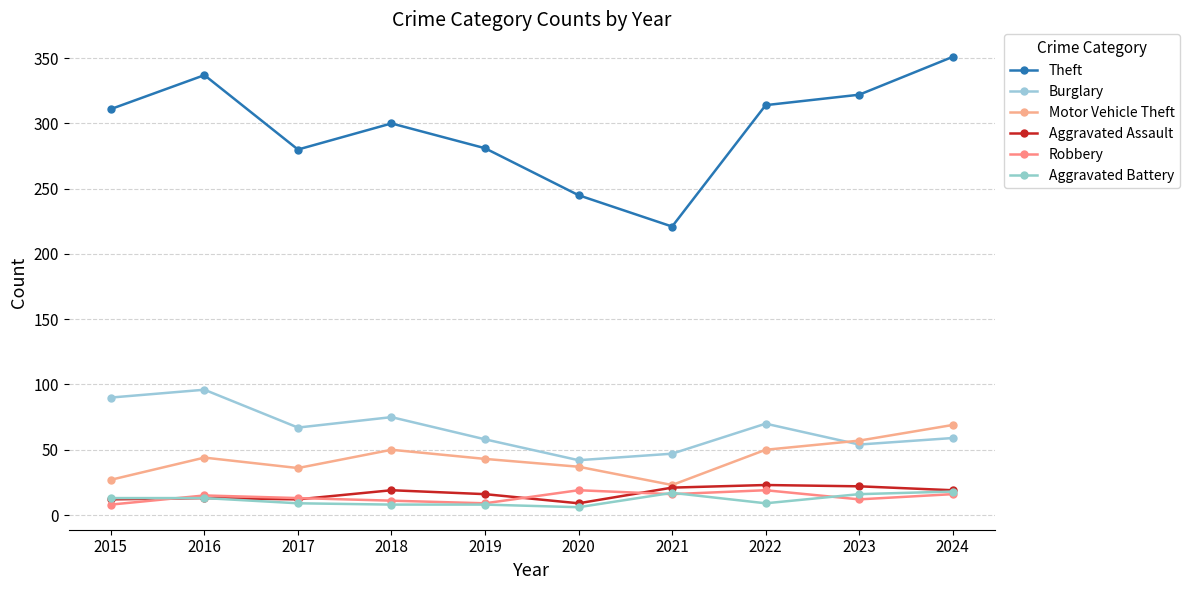

What are all the series names shown in the legend?

Theft, Burglary, Motor Vehicle Theft, Aggravated Assault, Robbery, Aggravated Battery